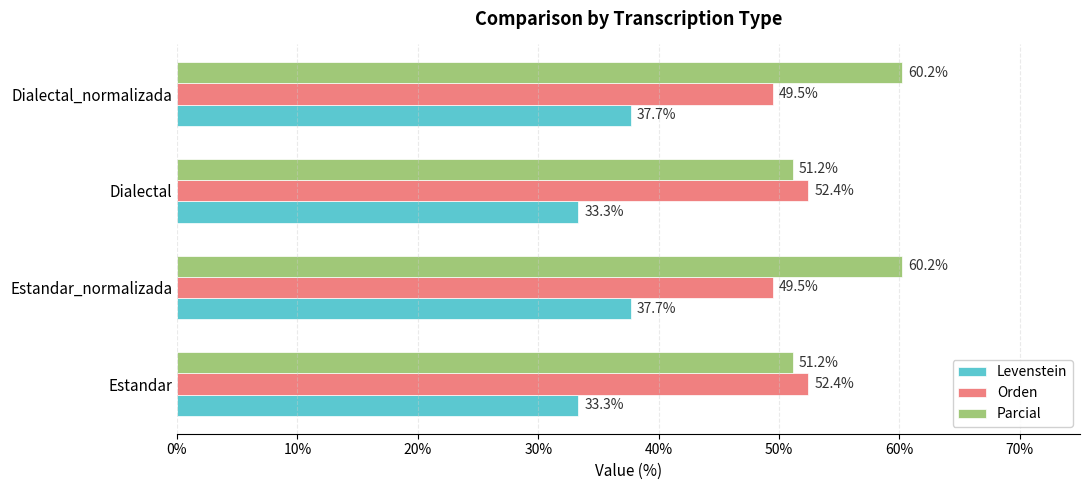

What value does the Parcial series have at Estandar_normalizada?

60.2